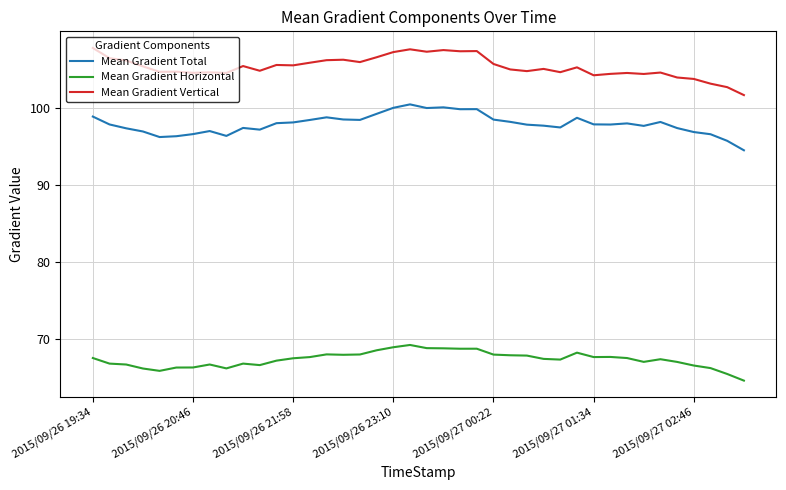

What is the average value of the Mean Gradient Total series?

97.9